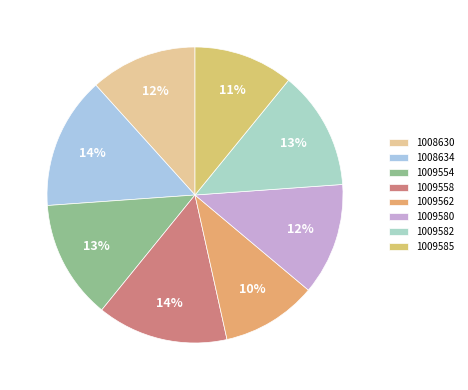

Does 1009562 account for over 50% of the chart?

No